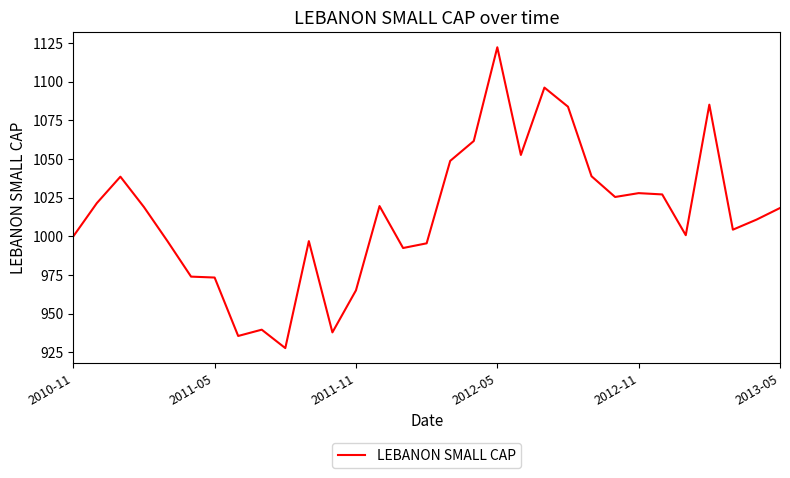

Count the number of categories in the chart.

31